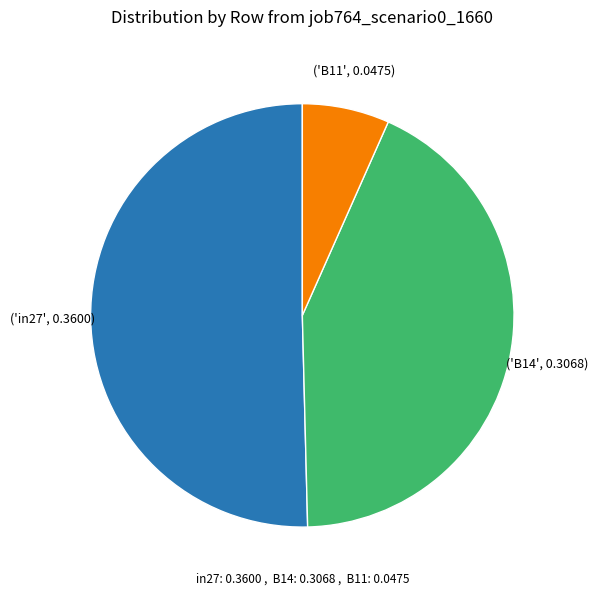

Is there a majority slice in this chart?

Yes